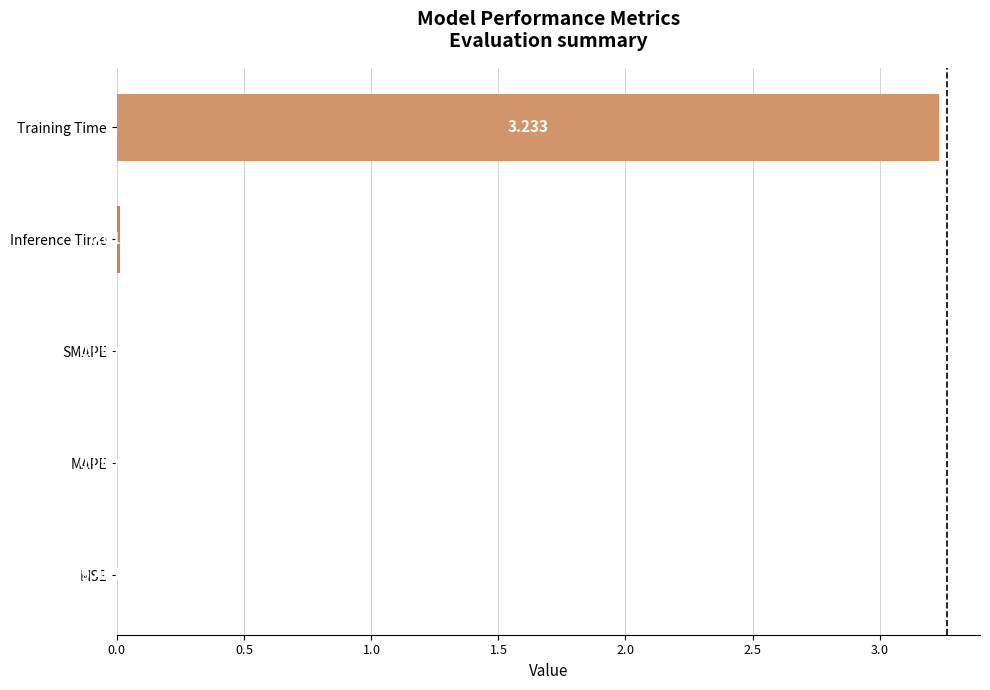

Which category has the highest value across all series?

Training Time